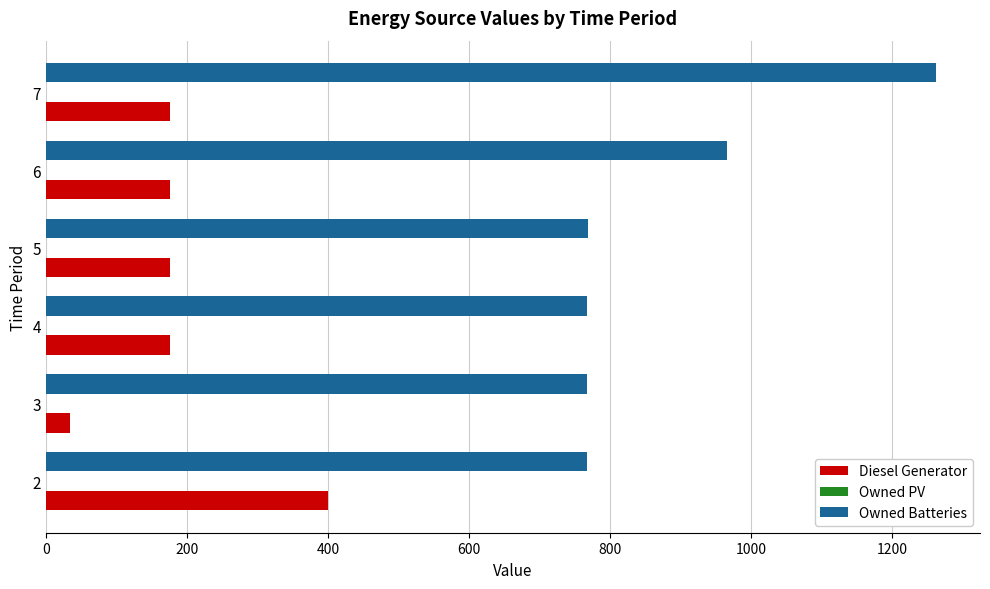

Which series has the widest spread of values?

Owned Batteries